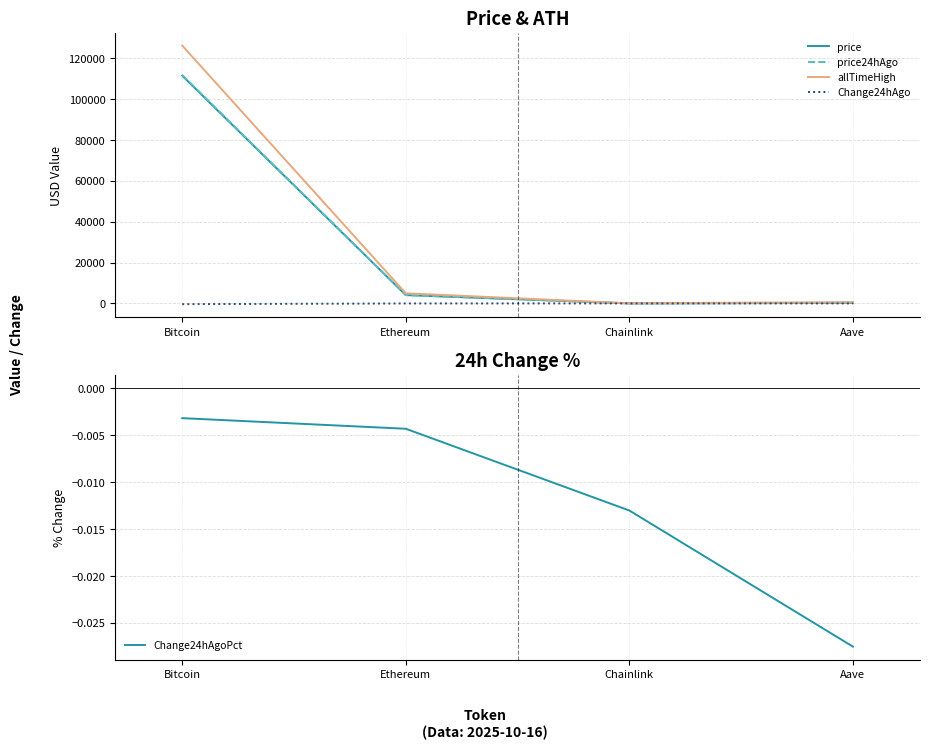

Reading right to left, what are all the values shown in this chart?

price: Aave=244.0	Chainlink=18.4	Ethereum=4065.3	Bitcoin=111345.0
price24hAgo: Aave=250.7	Chainlink=18.6	Ethereum=4082.9	Bitcoin=111702.0
allTimeHigh: Aave=661.7	Chainlink=52.7	Ethereum=4946.1	Bitcoin=126080.0
Change24hAgo: Aave=-6.7	Chainlink=-0.2	Ethereum=-17.6	Bitcoin=-357.0
Change24hAgoPct: Aave=-0.0	Chainlink=-0.0	Ethereum=-0.0	Bitcoin=-0.0